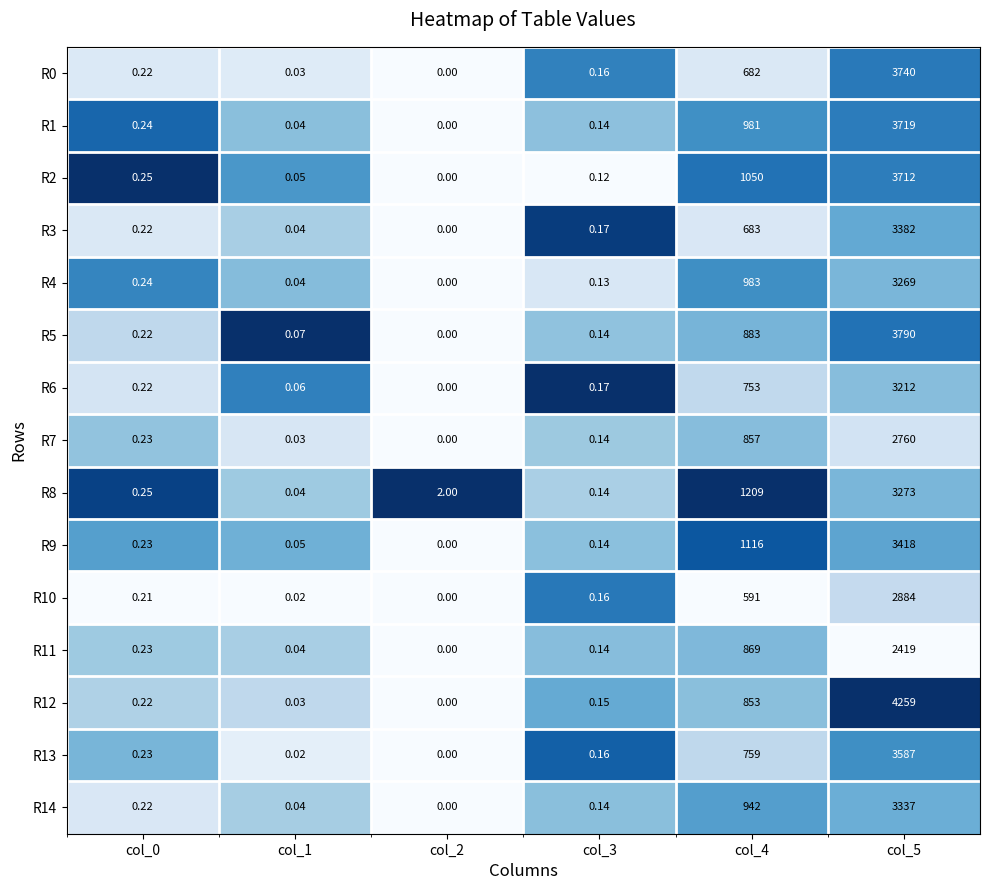

Which series has the largest total across all categories?

R12